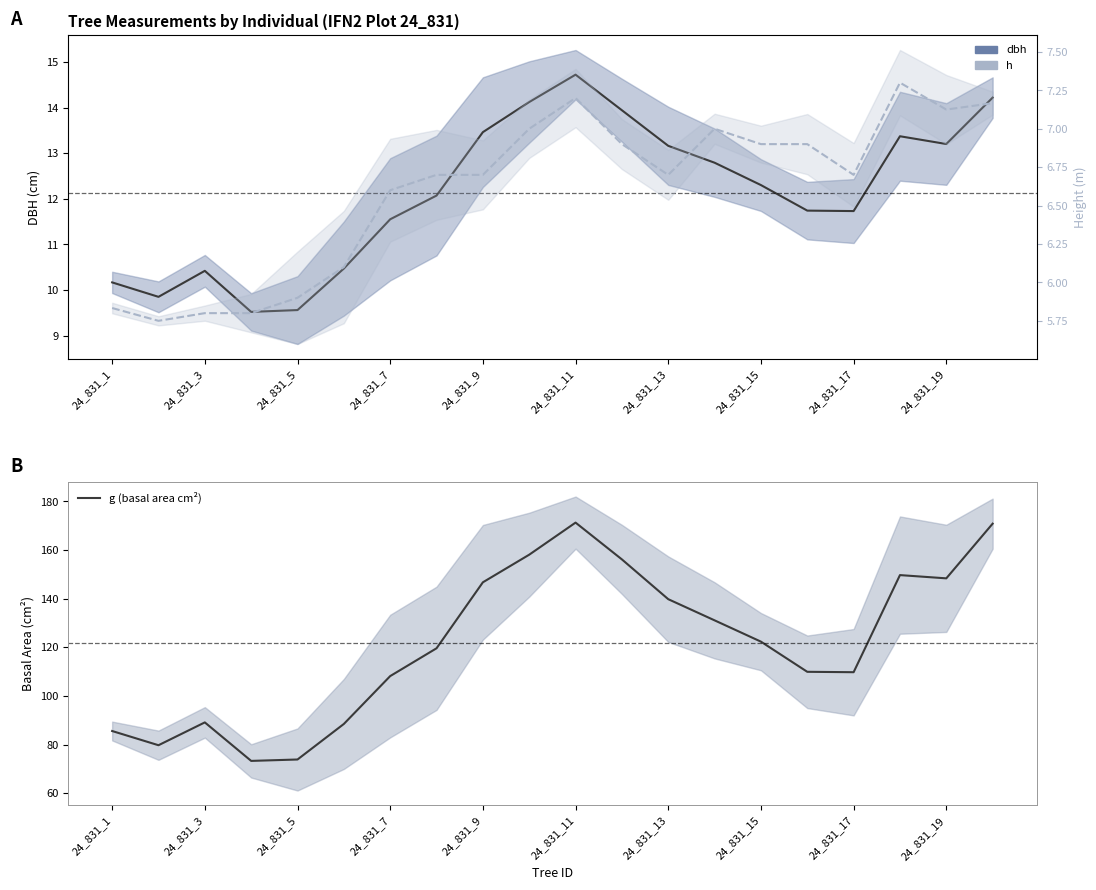

What position from the right is 24_831_17?

4